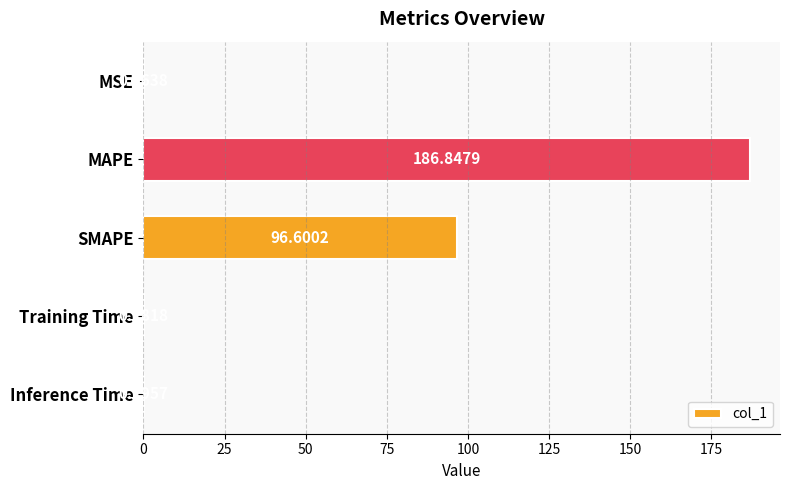

At which category does the chart reach its peak across all series?

MAPE